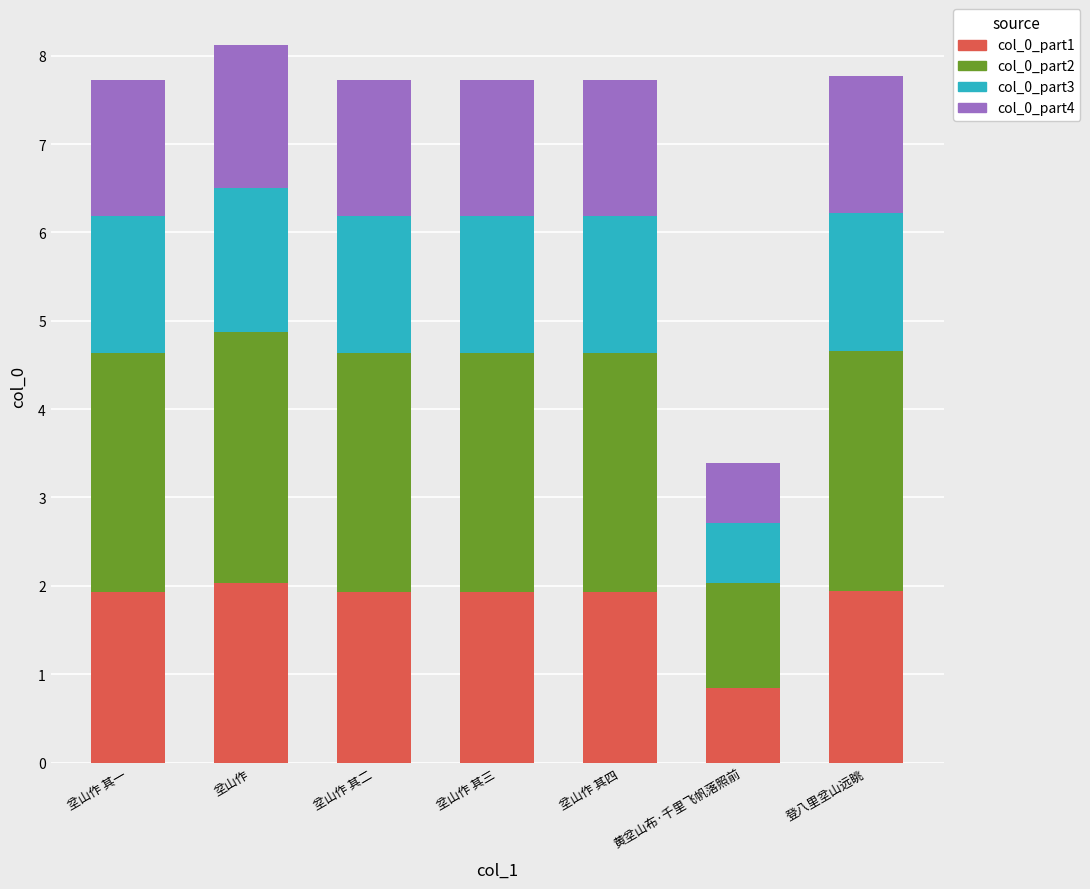

What is the sum of the col_0_part1 values at 坌山作 and 黄坌山布·千里飞帆落照前?

2.9